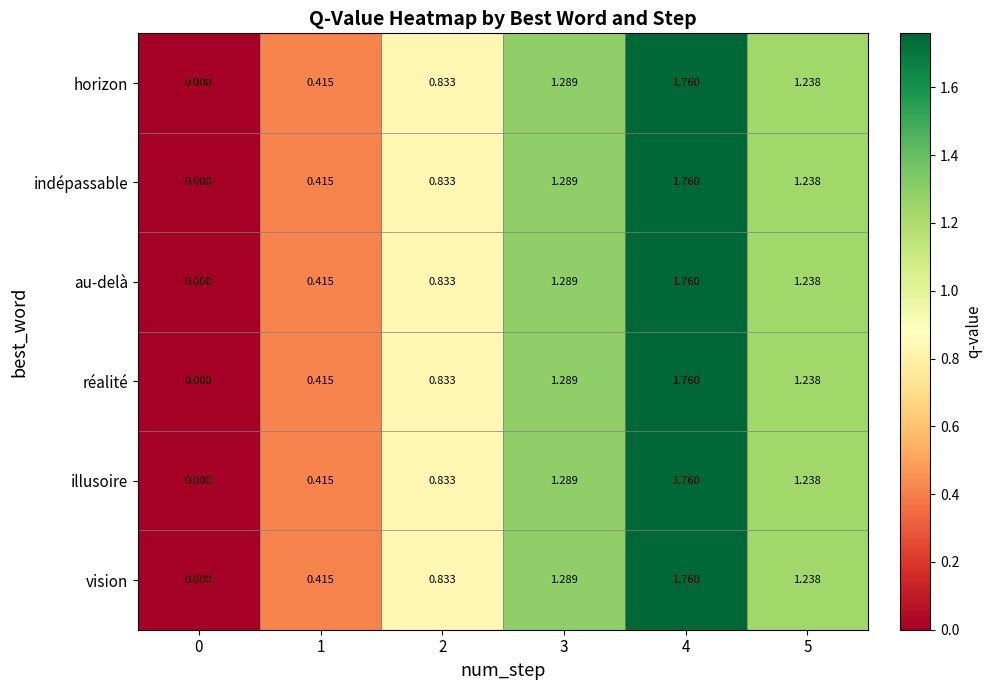

Is the value of indépassable at 1 greater than the value of horizon at 4?

No